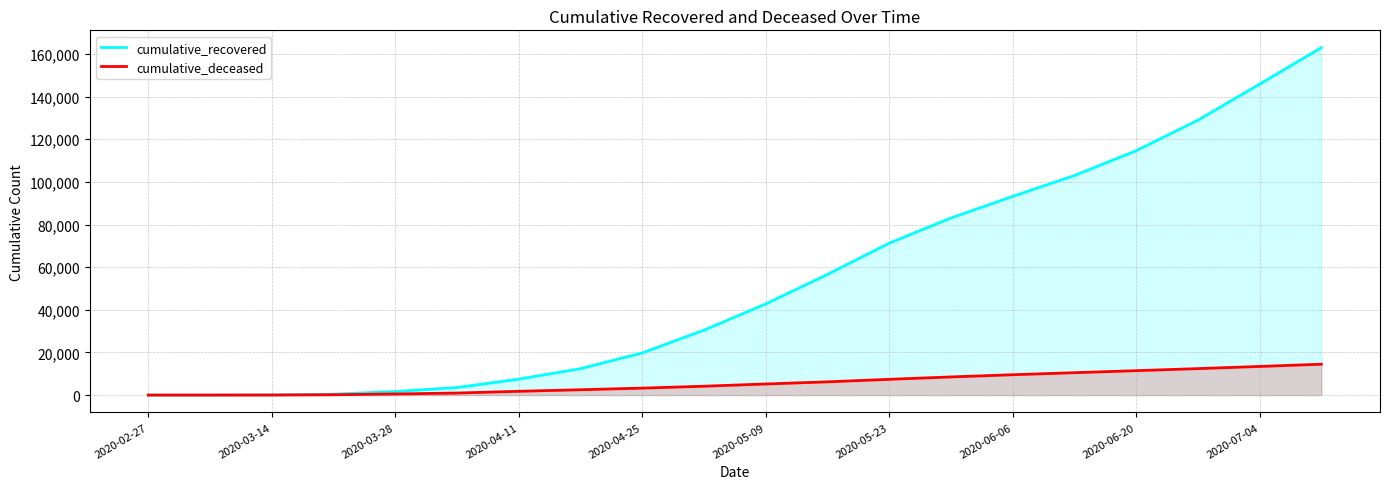

True or false: cumulative_recovered and cumulative_deceased intersect in this chart.

False